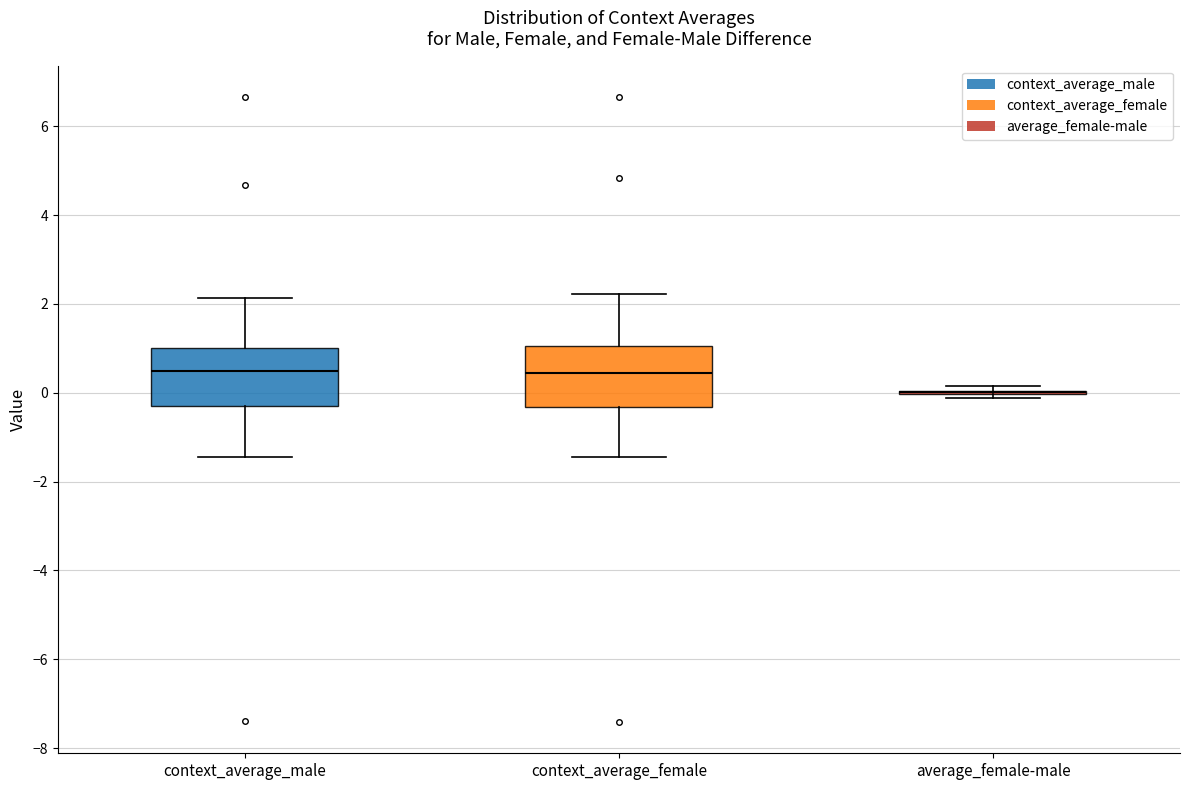

Reading left to right, transcribe this box plot: for each box, give where its median line is, the range the box spans, and where its two whiskers end, as read against the y-axis. The values are not printed on the chart, so give them approximately, as read against the axis.

context_average_male: median 0.4, box -0.2 to 1.0, whiskers -1.4 to 2.2
context_average_female: median 0.4, box -0.4 to 1.0, whiskers -1.4 to 2.2
average_female-male: box collapsed to a line at 0.0, whiskers -0.2 to 0.2